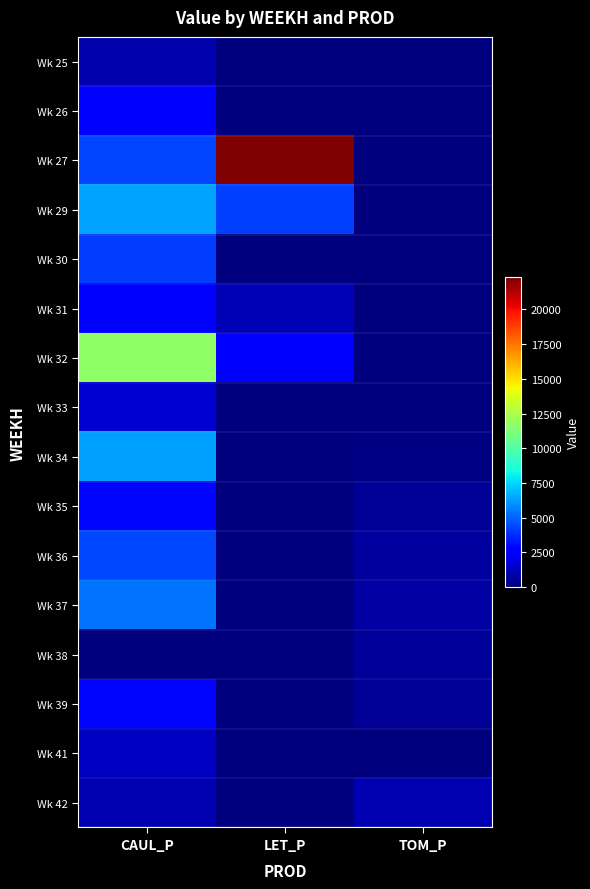

Rank the series at TOM_P from lowest to highest value.

Wk 25, Wk 26, Wk 27, Wk 29, Wk 30, Wk 31, Wk 32, Wk 41, Wk 33, Wk 34, Wk 35, Wk 39, Wk 38, Wk 36, Wk 37, Wk 42